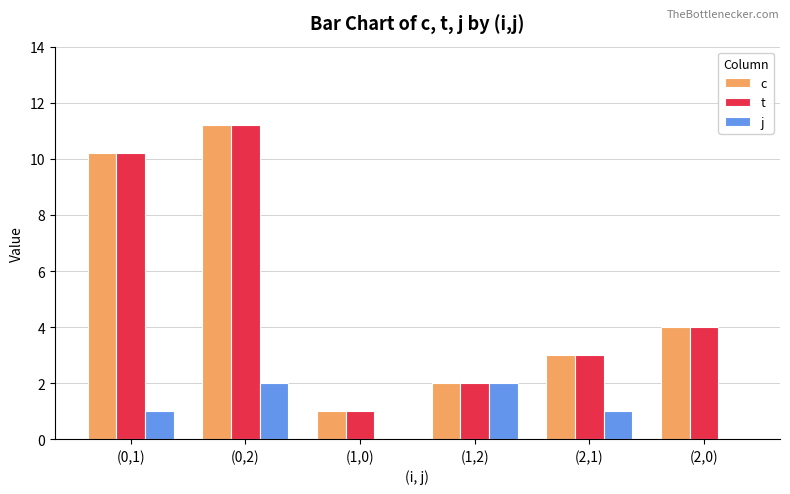

What is the sum of the t values at (2,1) and (2,0)?

7.0